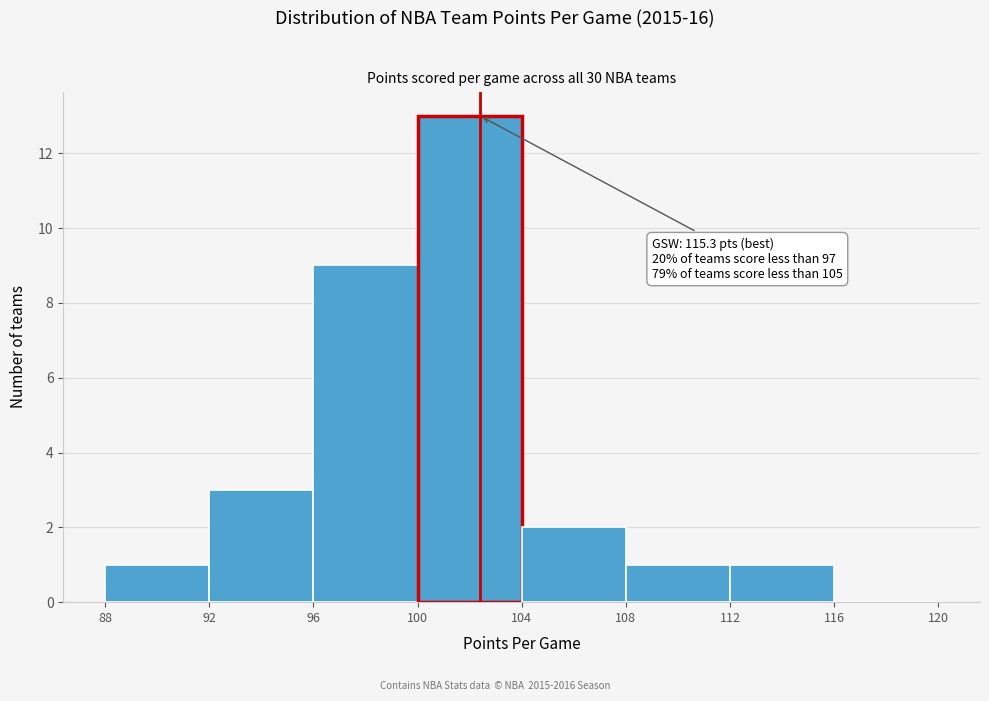

Over which range of the x-axis is the bar tallest?

100 to 104